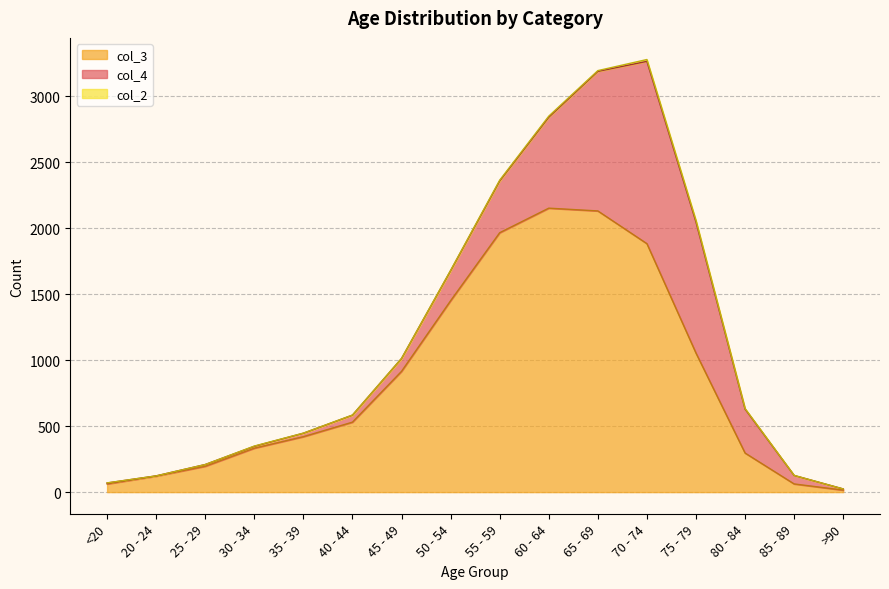

Which series changed the most between 25 - 29 and >90?

col_3